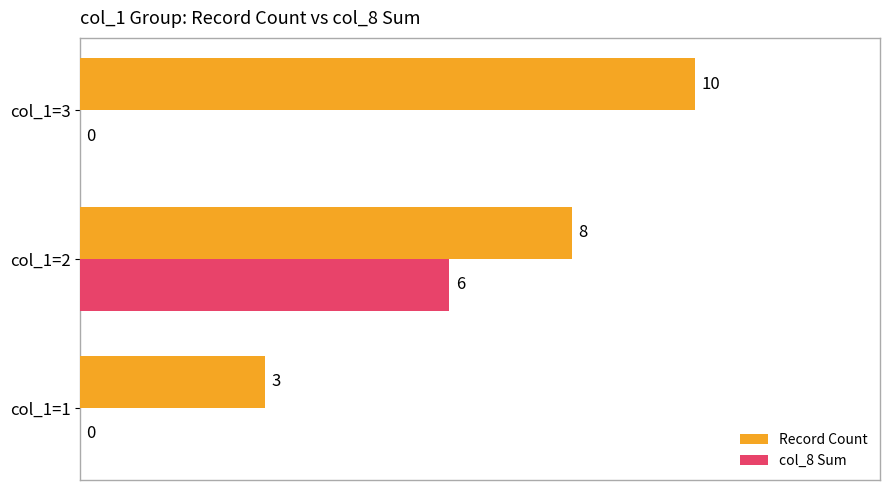

What is the sum of the Record Count values at col_1=3 and col_1=1?

13